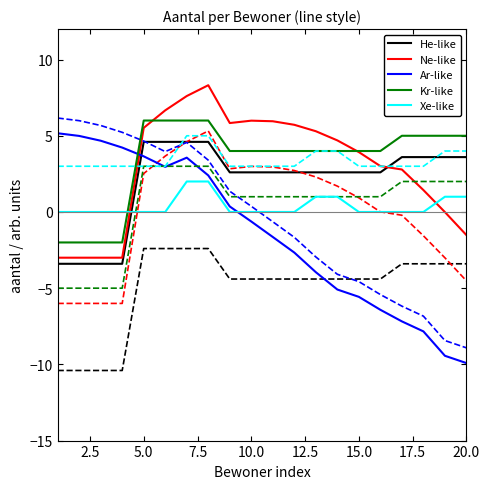

What is the highest value of the He-like series?

4.6